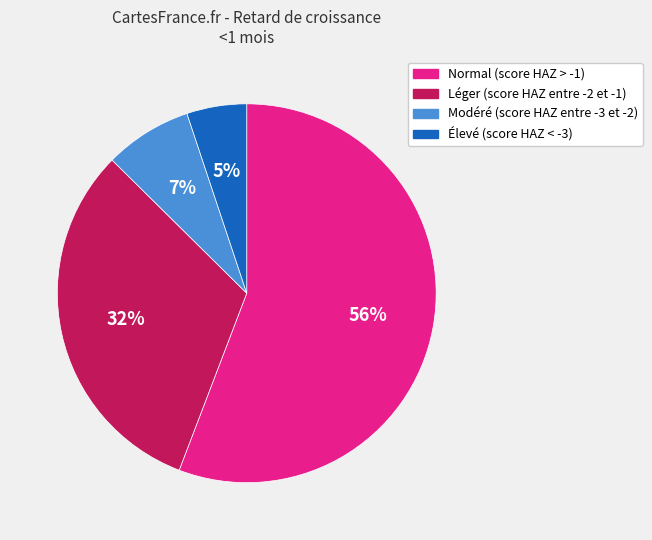

Combined, do Normal (score HAZ > -1) and Élevé (score HAZ < -3) account for over 50%?

Yes